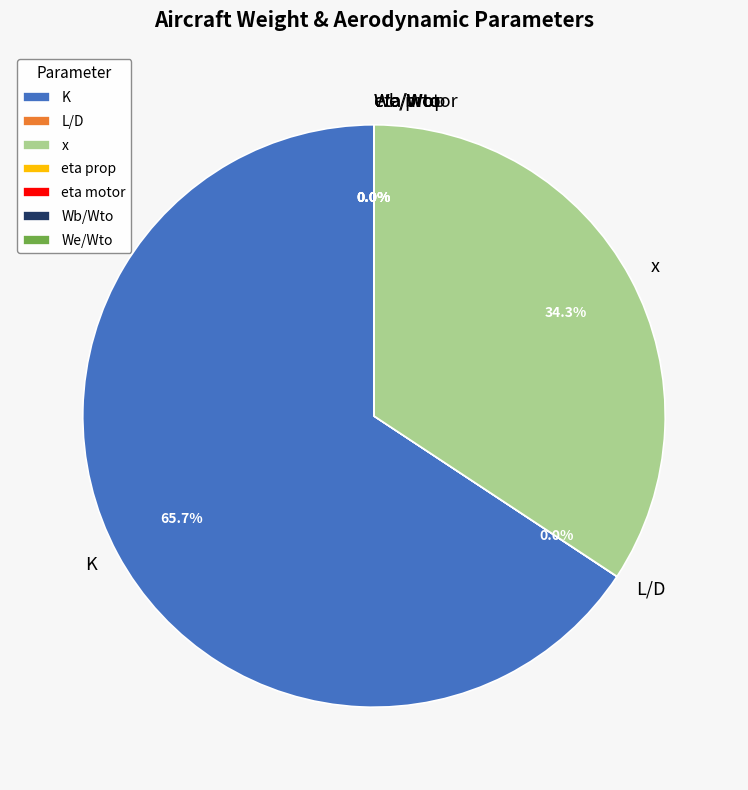

Which slice is the largest?

K